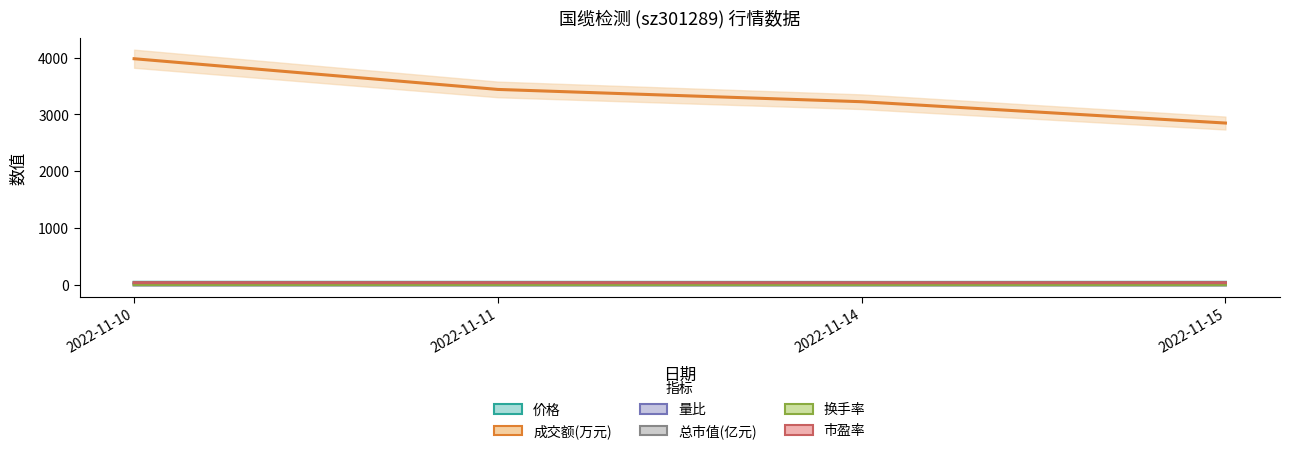

What is the highest value of the 量比 series?

1.0